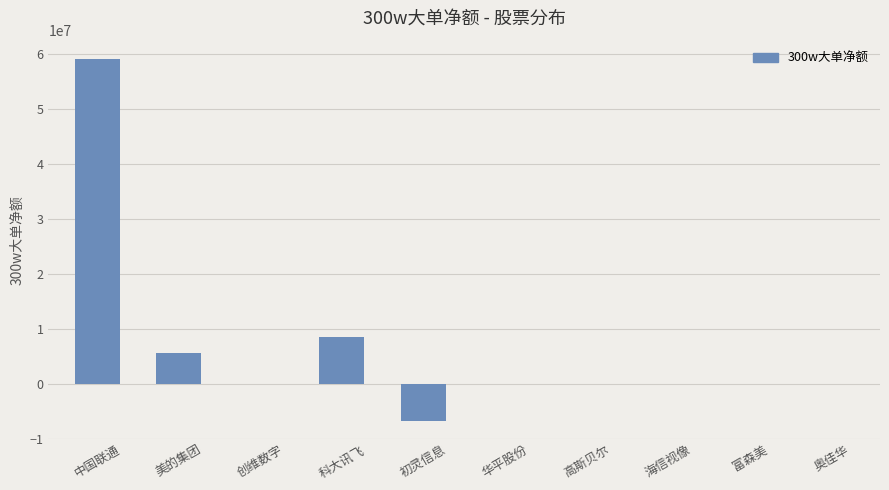

What is the approximate value at 初灵信息, to the nearest 100?

-6719000